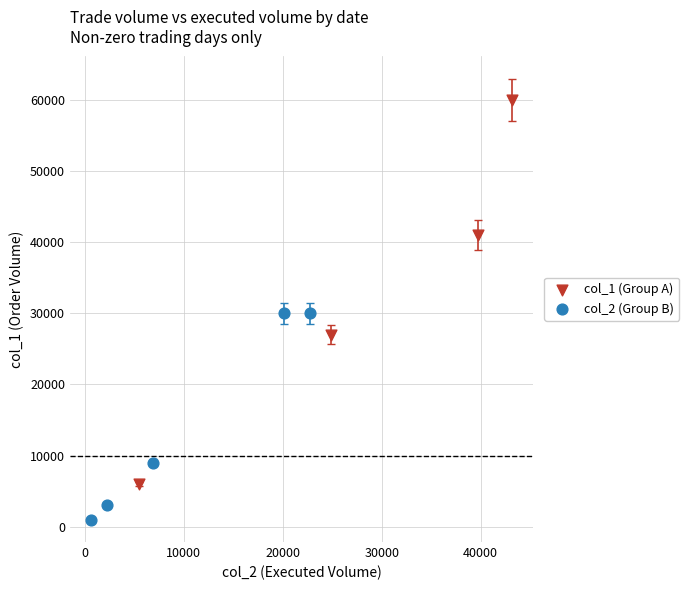

Which series contains the lowest Y value?

col_2 (Group B)